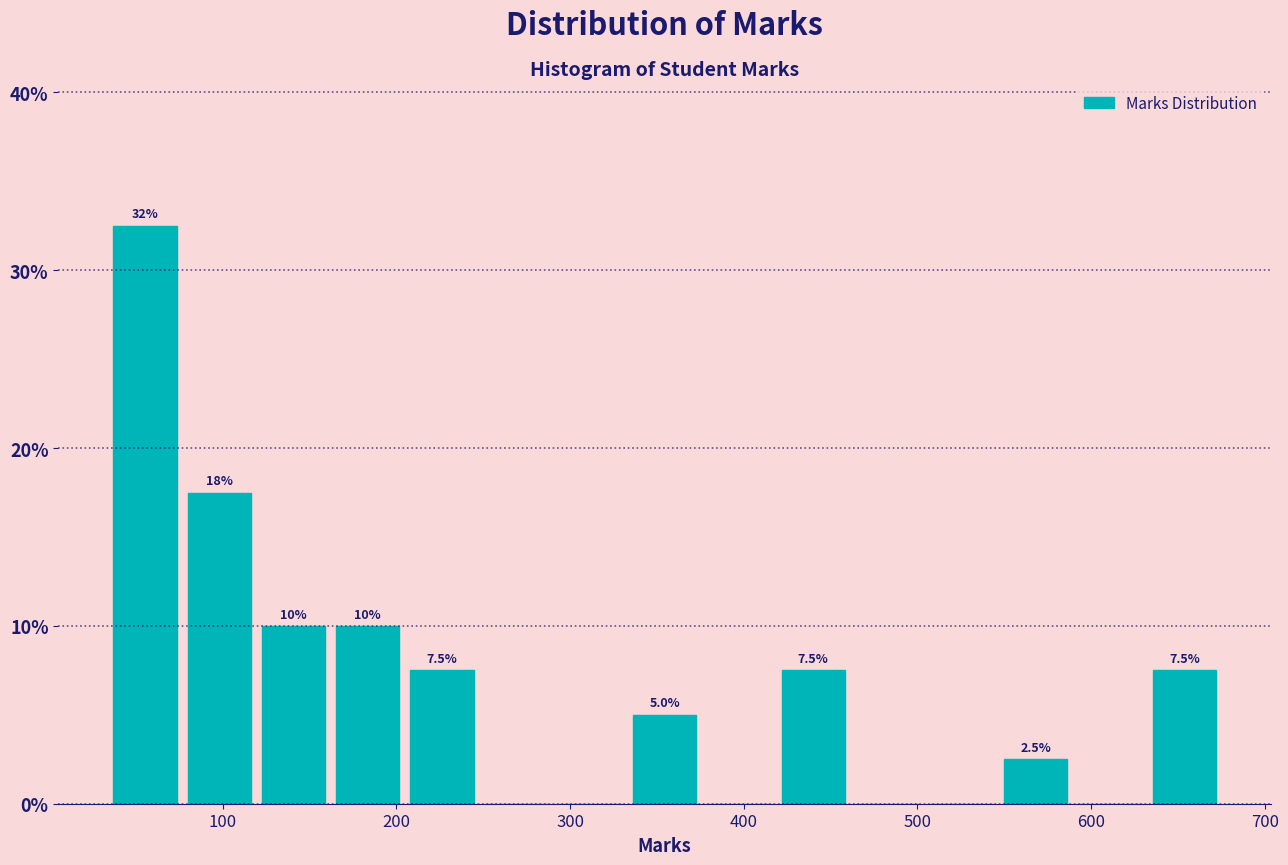

Which range on the x-axis has the tallest bar?

30 to 80